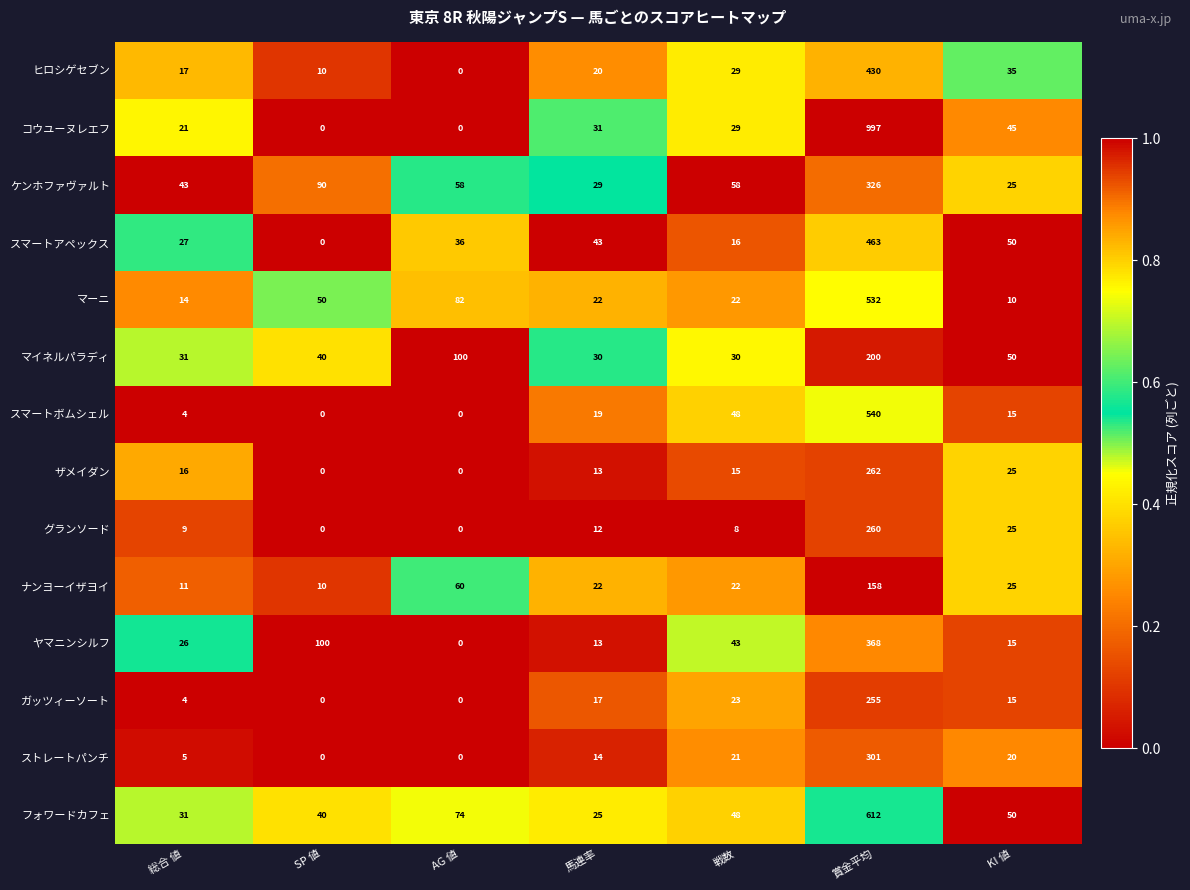

What is the average value of the フォワードカフェ series?

126